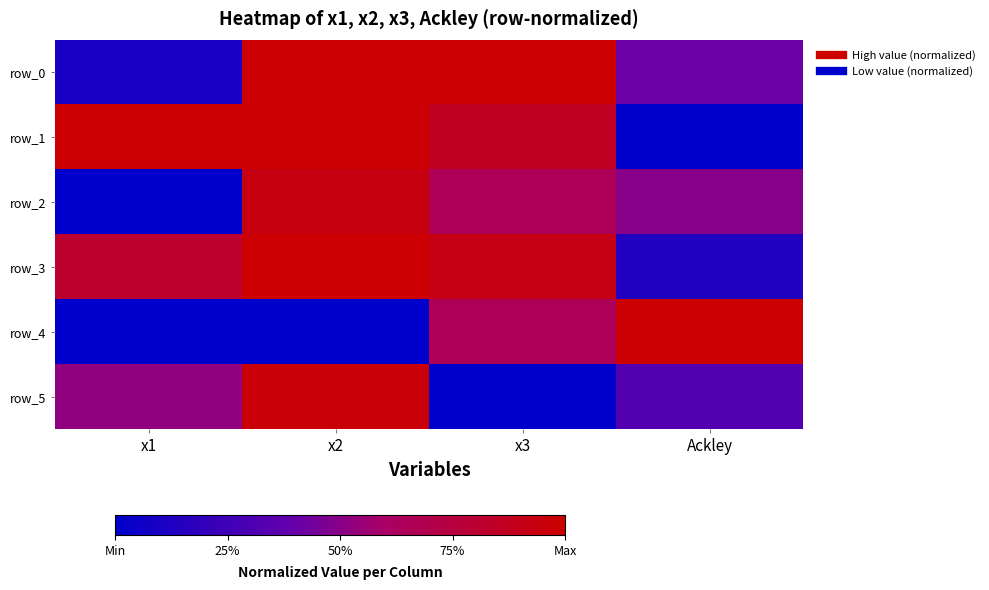

Is it true that row_4 equals 0.0 at x2?

True